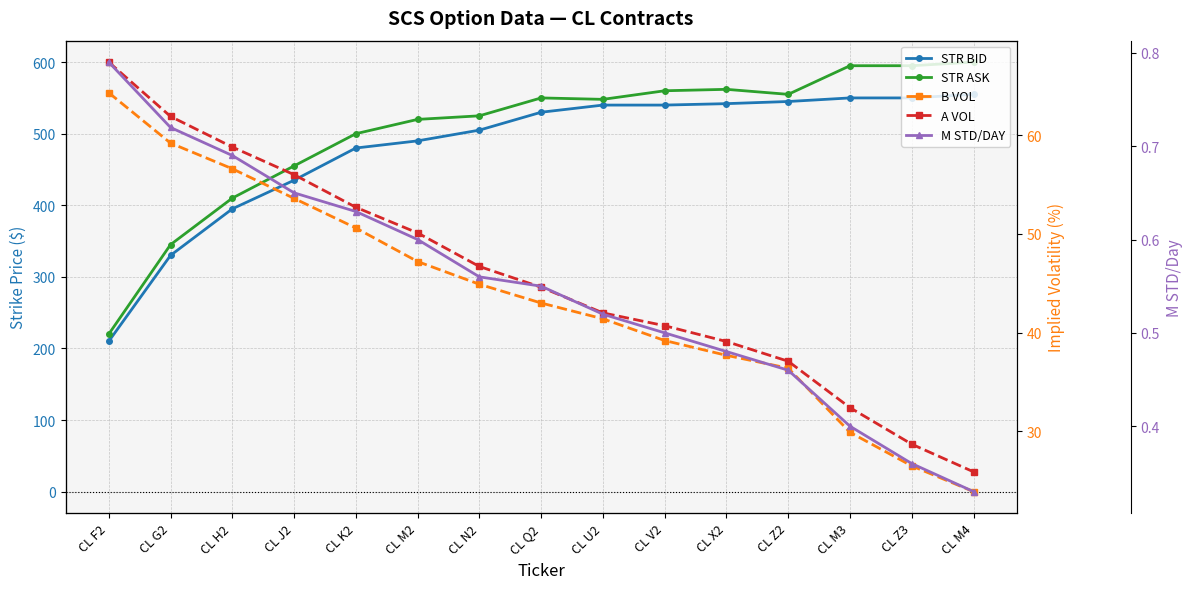

At which category does STR ASK reach its first local valley?

CL U2